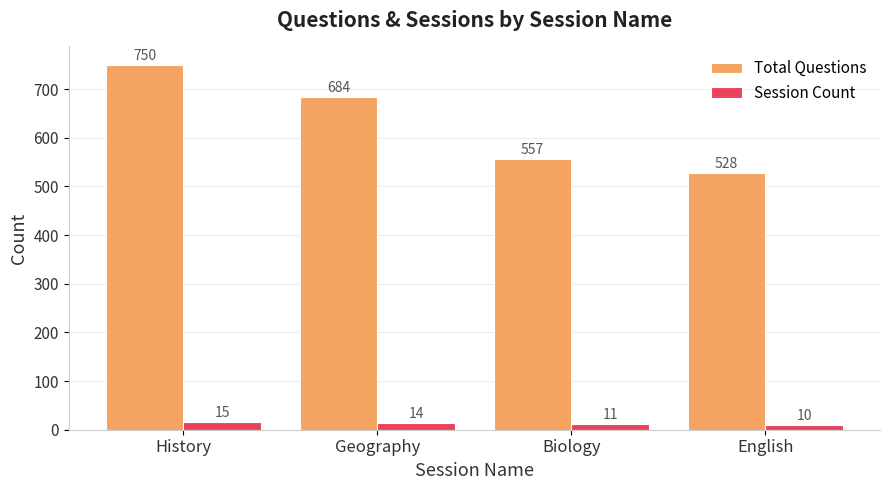

Are the bars grouped side by side (vs. stacked)?

Yes